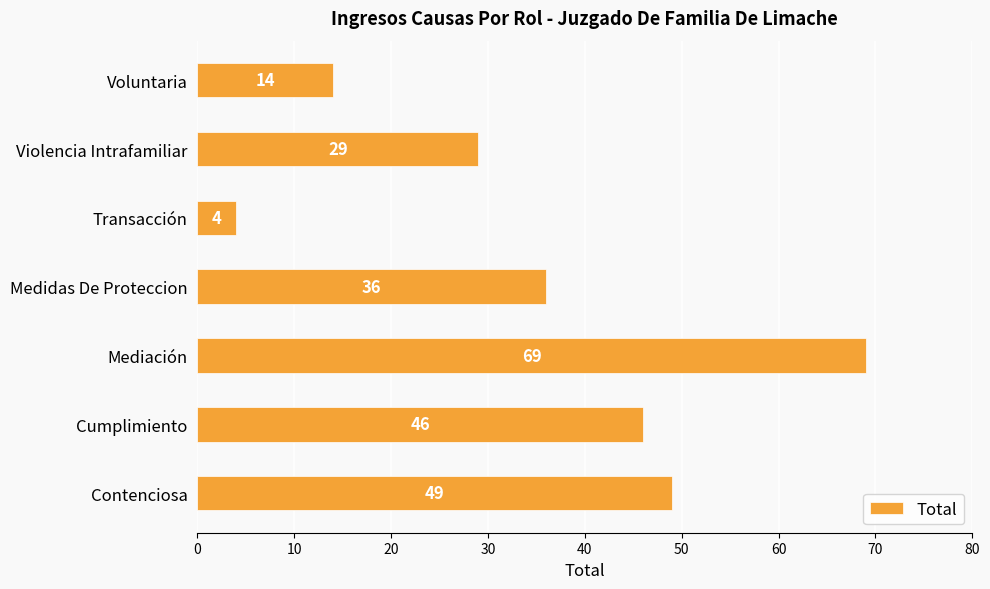

Reading bottom to top, what are all the values shown in this chart?

Contenciosa=49	Cumplimiento=46	Mediación=69	Medidas De Proteccion=36	Transacción=4	Violencia Intrafamiliar=29	Voluntaria=14